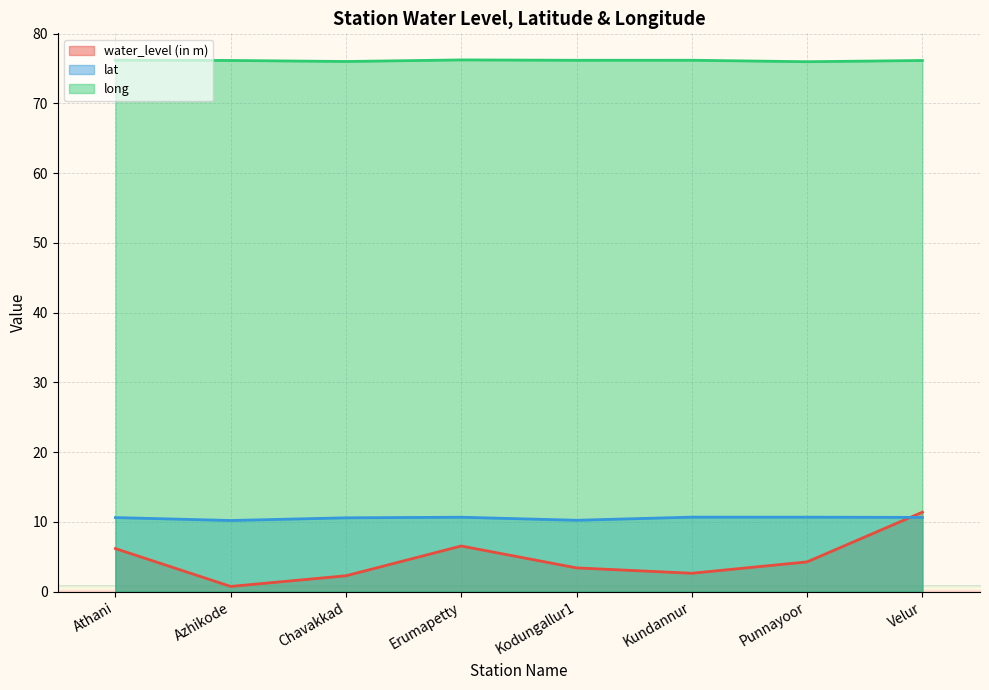

Between Kundannur and Velur, which is larger?

Velur